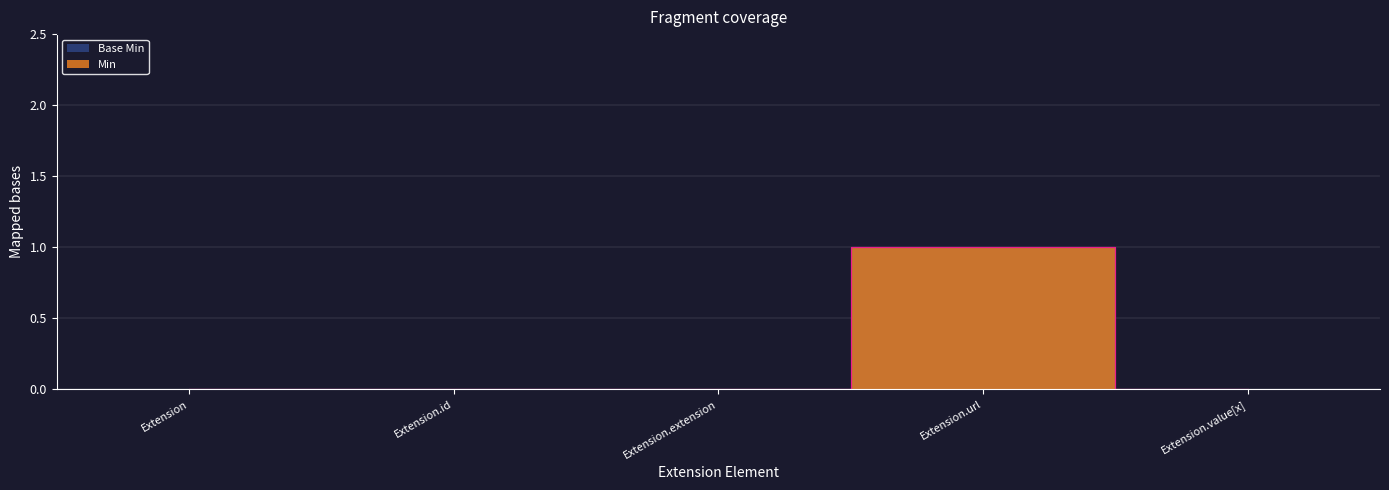

In Min, how many points are higher than both neighbors (excluding endpoints)?

1